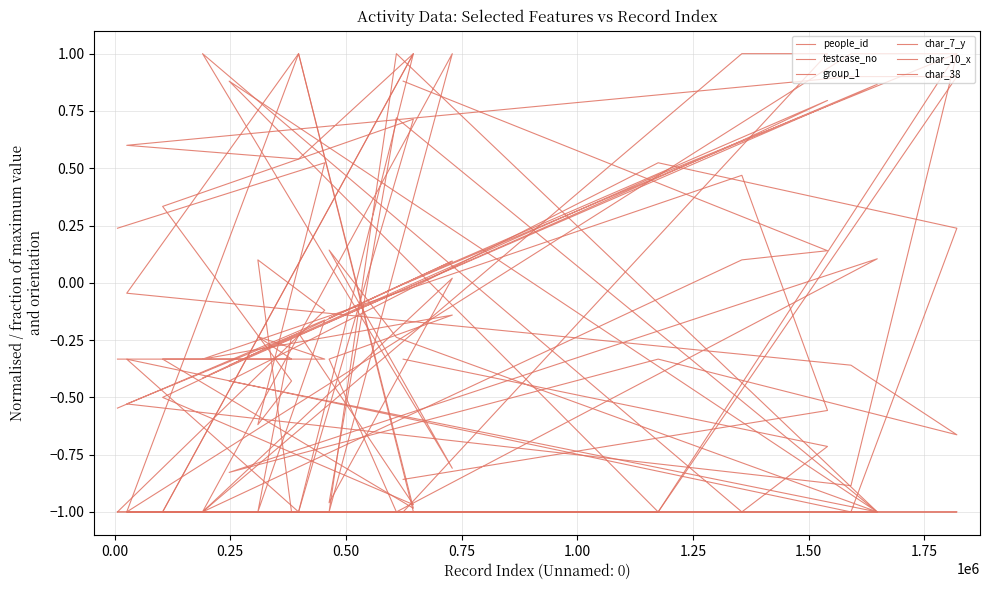

Rank the series by their maximum value, from highest to lowest.

people_id, testcase_no, group_1, char_7_y, char_10_x, char_38